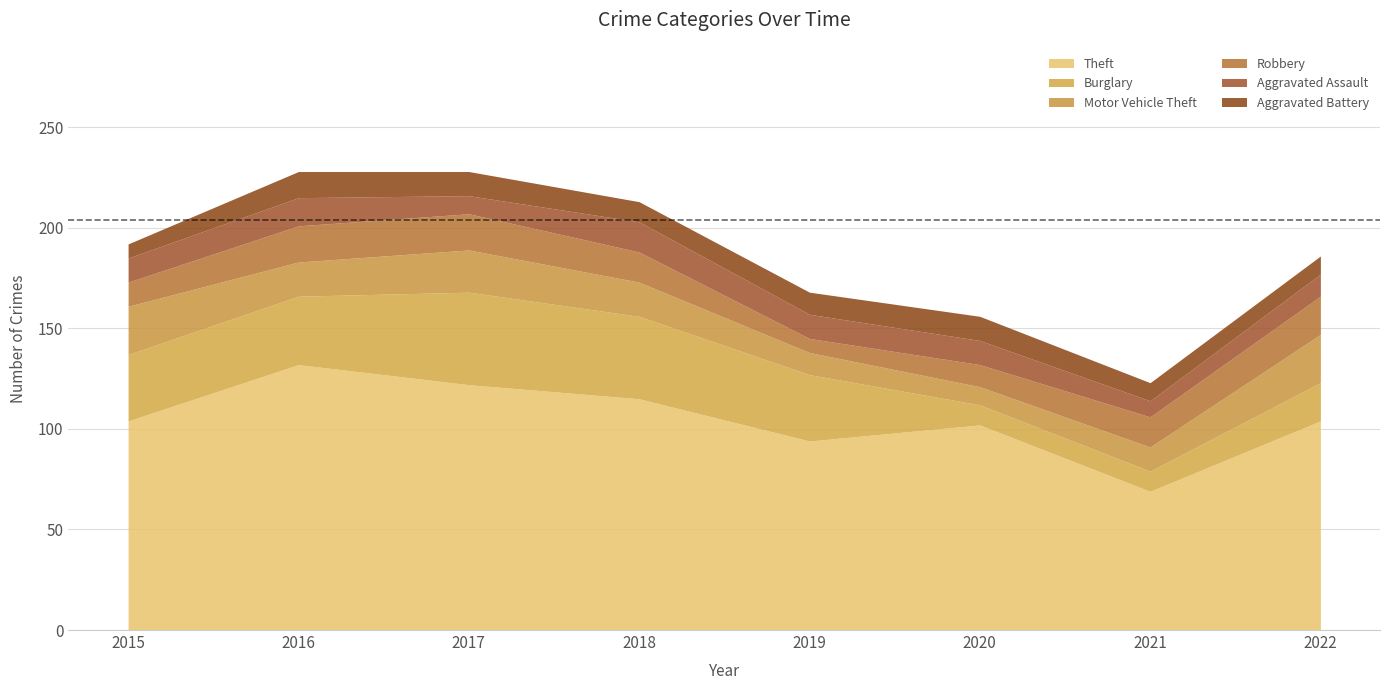

What is the maximum value for Motor Vehicle Theft?

24